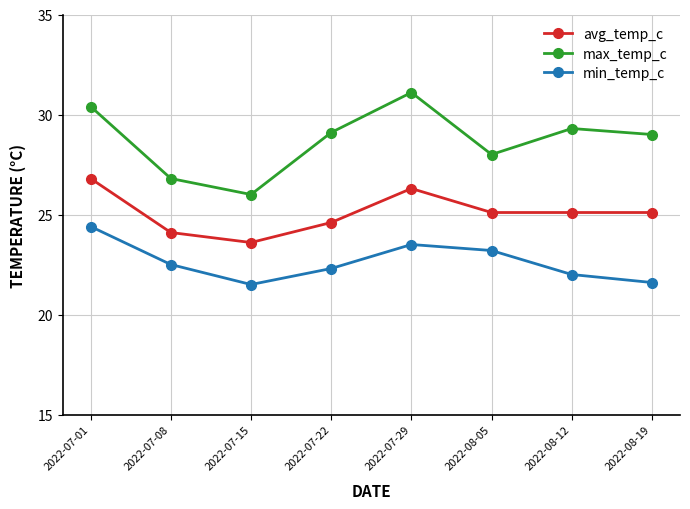

At 2022-07-01, list the series in order from largest to smallest.

max_temp_c, avg_temp_c, min_temp_c